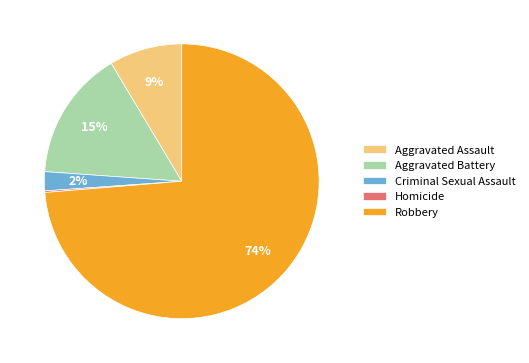

The Criminal Sexual Assault slice represents 2% of the pie. True or false?

True